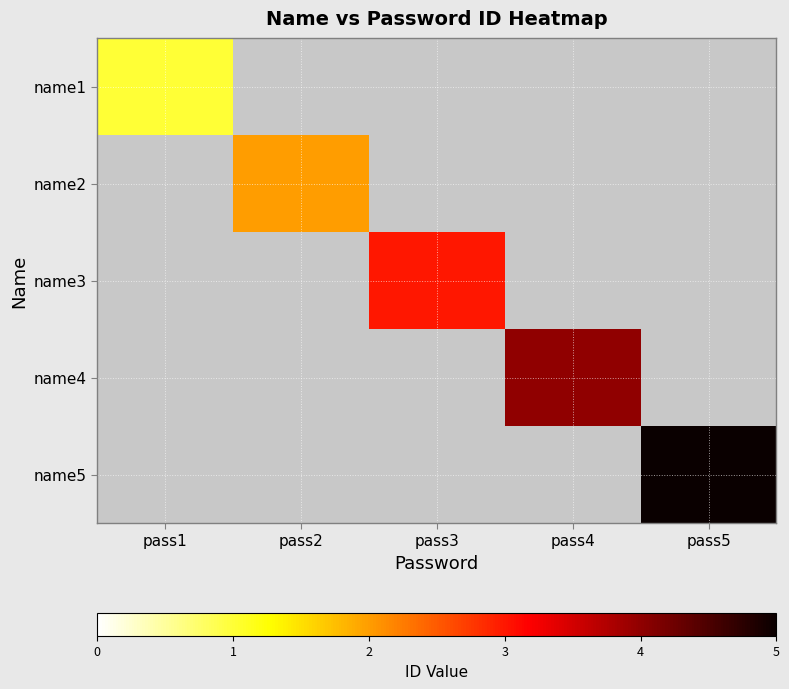

How many distinct data groups are displayed?

5